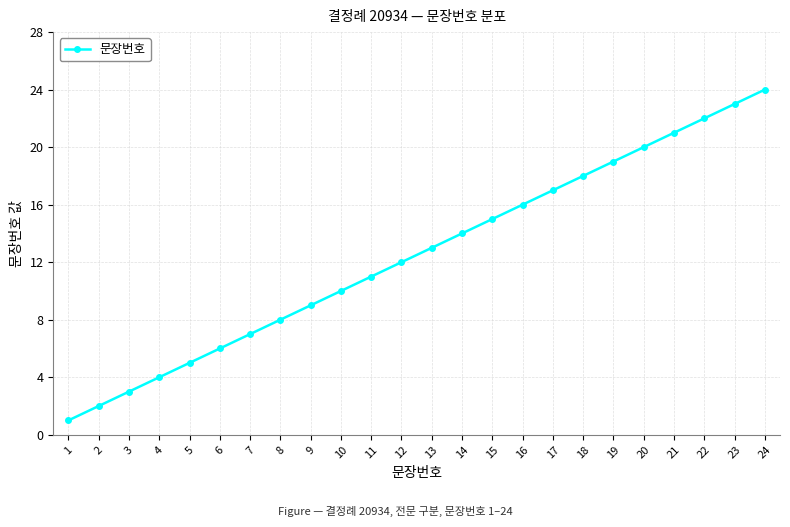

True or false: the data shows 23 at 23.

True